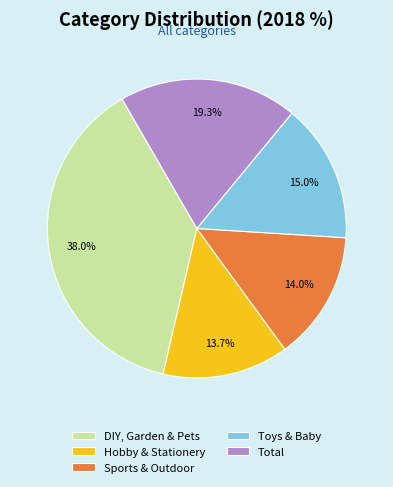

Rank the categories by value from lowest to highest.

Hobby & Stationery, Sports & Outdoor, Toys & Baby, Total, DIY, Garden & Pets